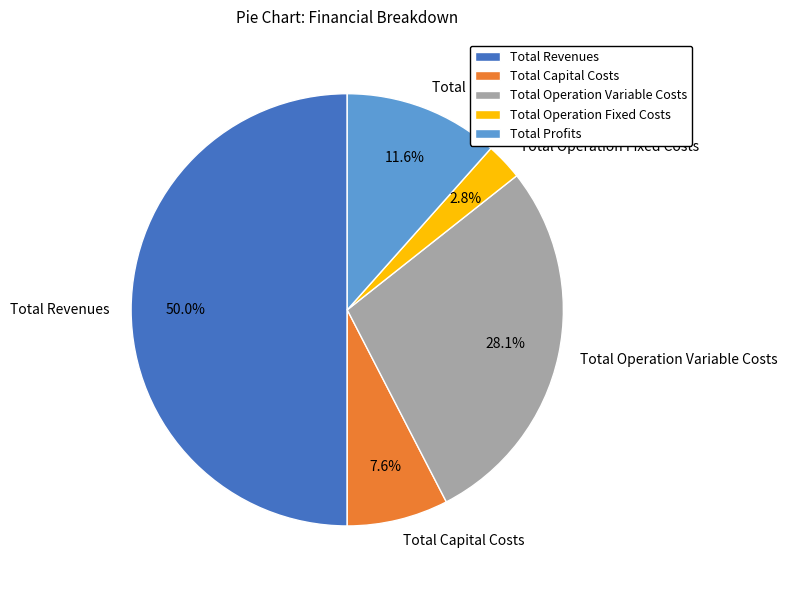

Which slice represents more than half of the pie?

Total Revenues